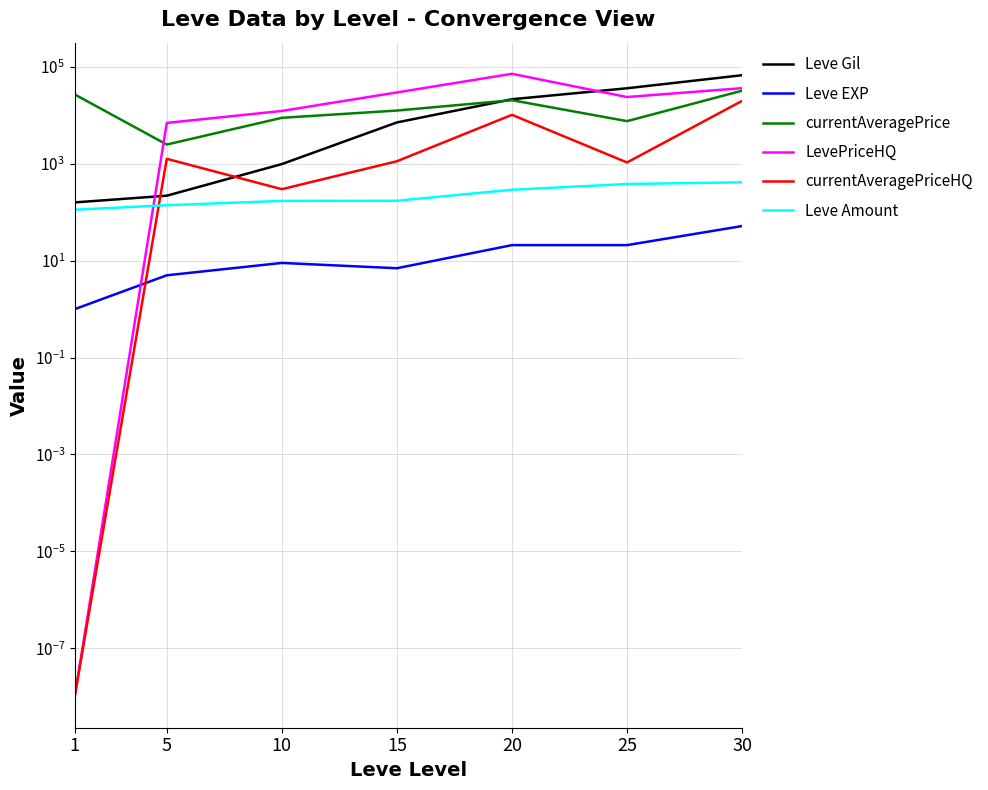

What is the value of the currentAveragePriceHQ point at the 7th from the left?

20000.0